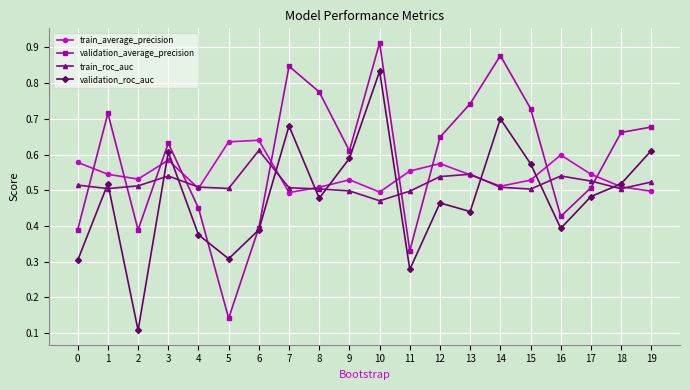

Which category has the highest value across all series?

10